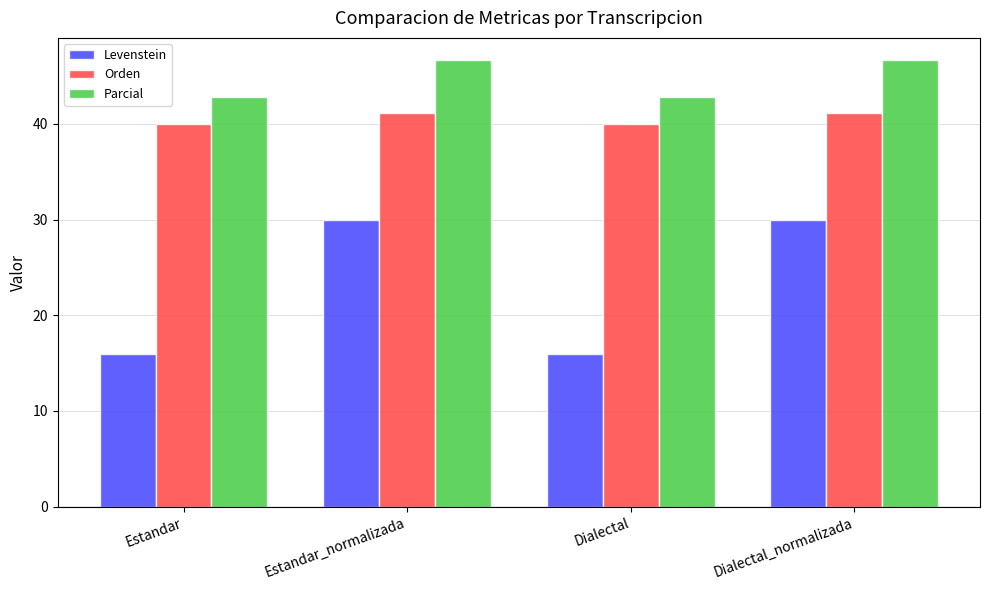

At which label does Levenstein first exceed 30?

Estandar_normalizada